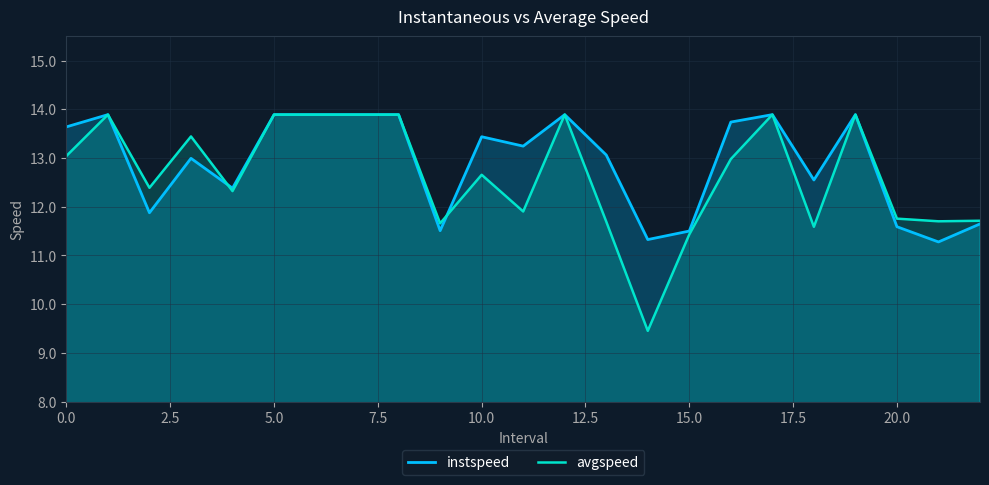

True or false: instspeed has a value of 13.9 at 12.

True